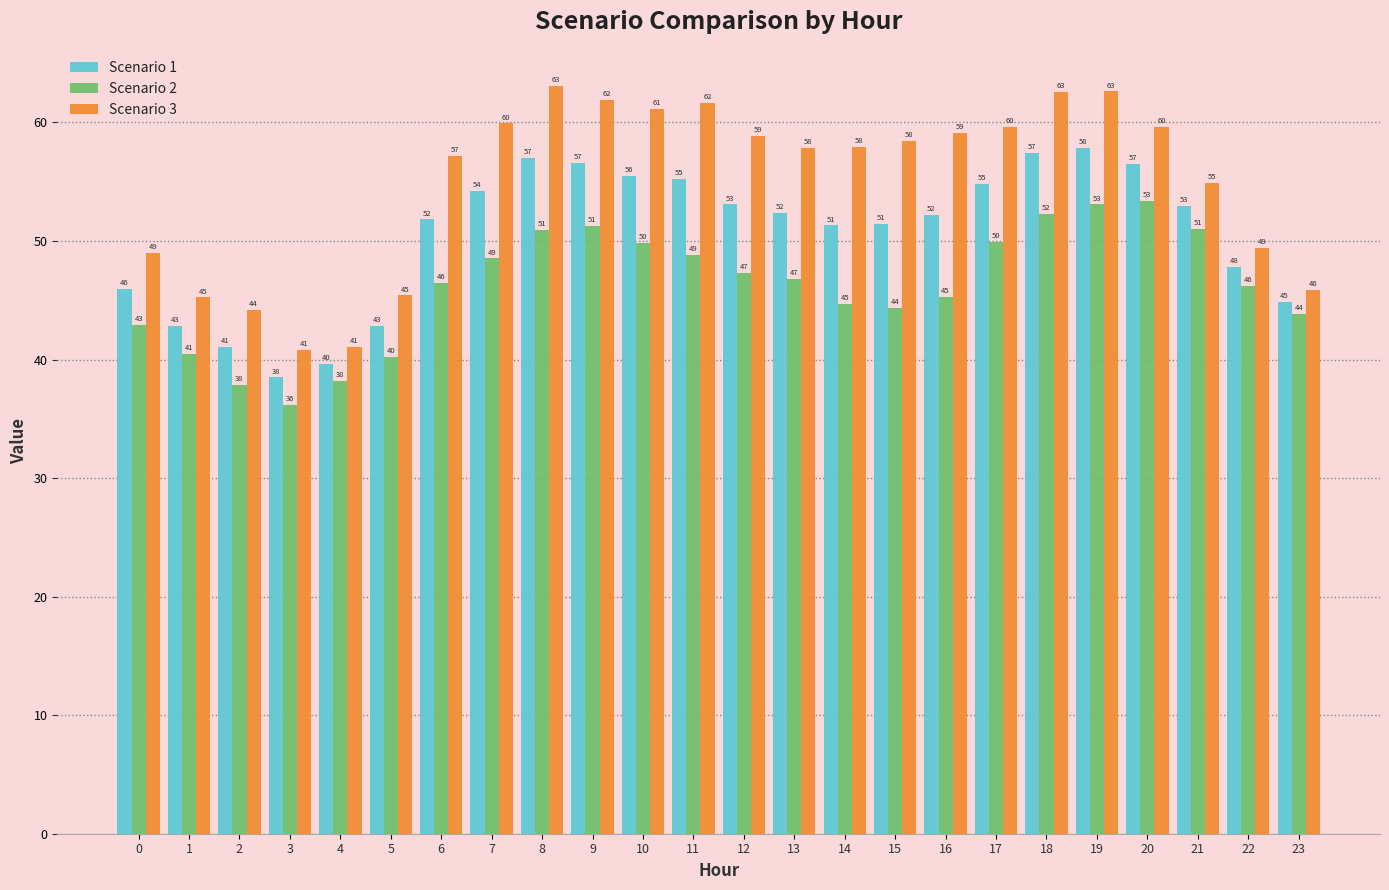

The value of Scenario 1 at 12 is 53.1. True or false?

True